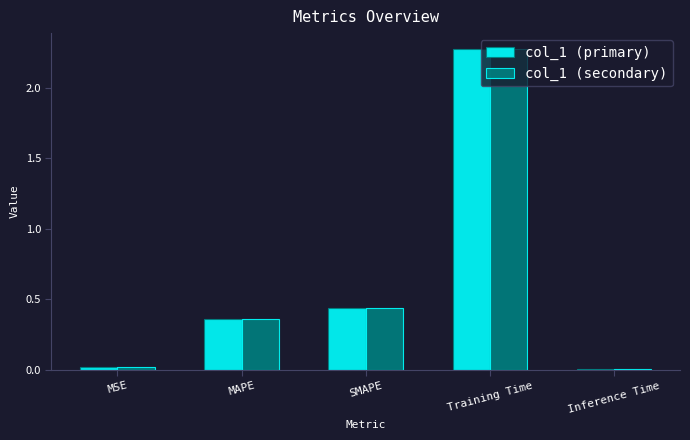

What is the sum of all col_1 (primary) values?

3.1